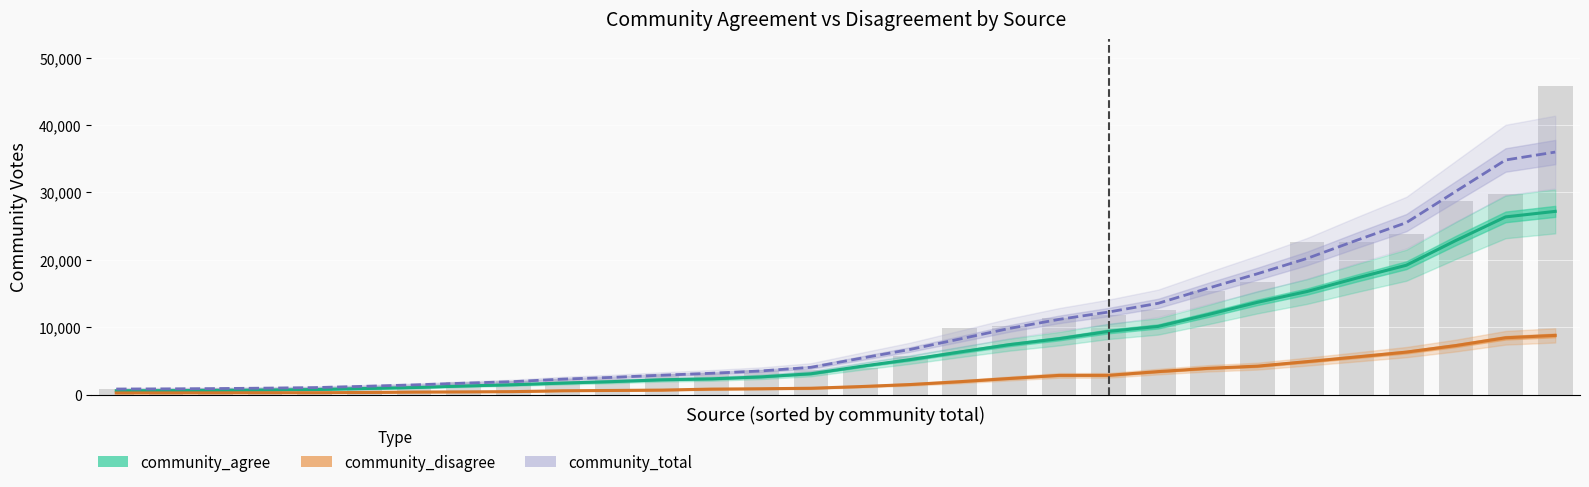

Between 1 and 3, which series saw the biggest shift?

community_total